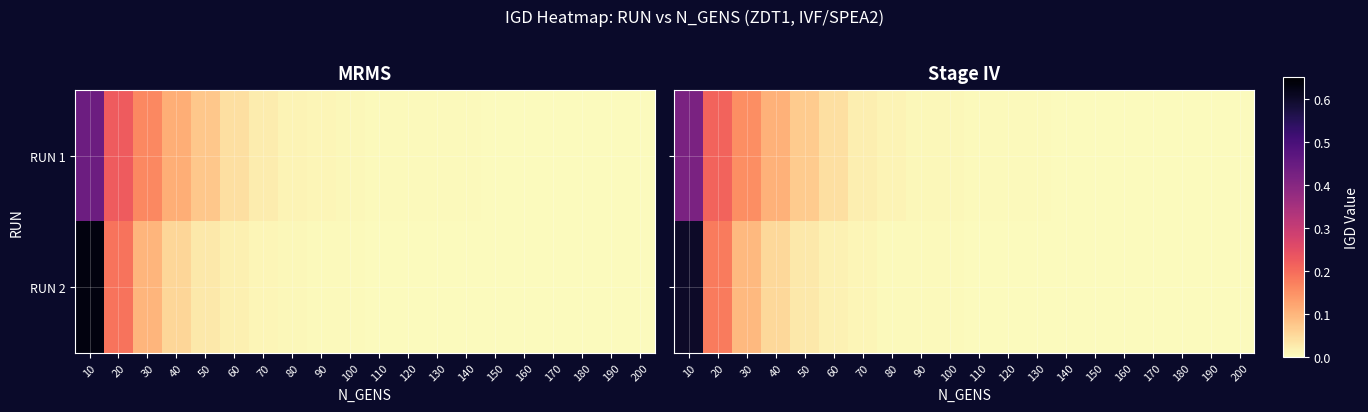

Between 40 and 200, which series saw the biggest shift?

RUN 1